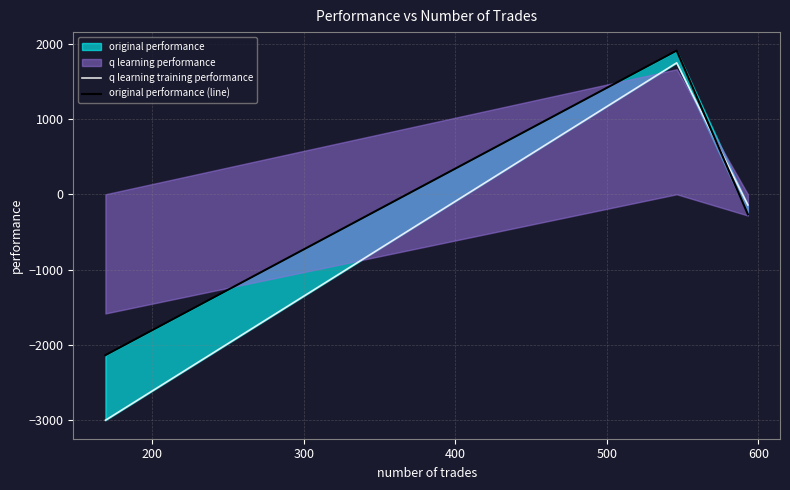

At how many categories does at least one series exceed -743?

2